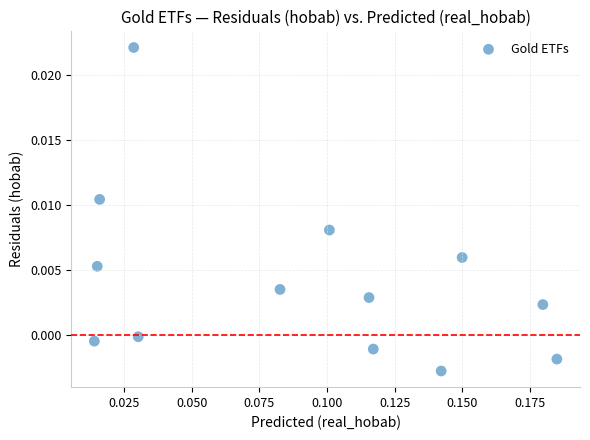

How many points are shown in the scatter plot?

13